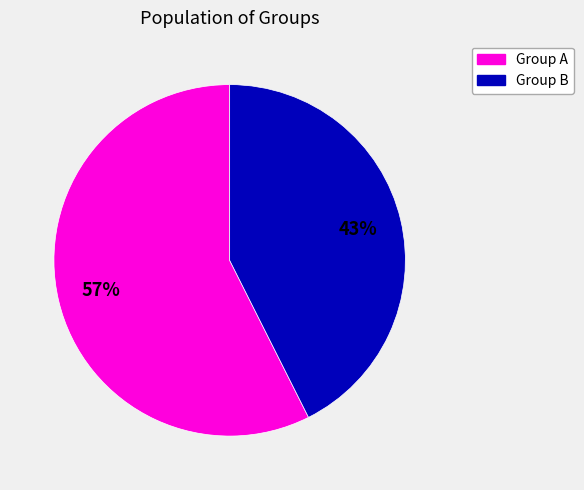

To the nearest percent, what is the average slice percentage?

50%